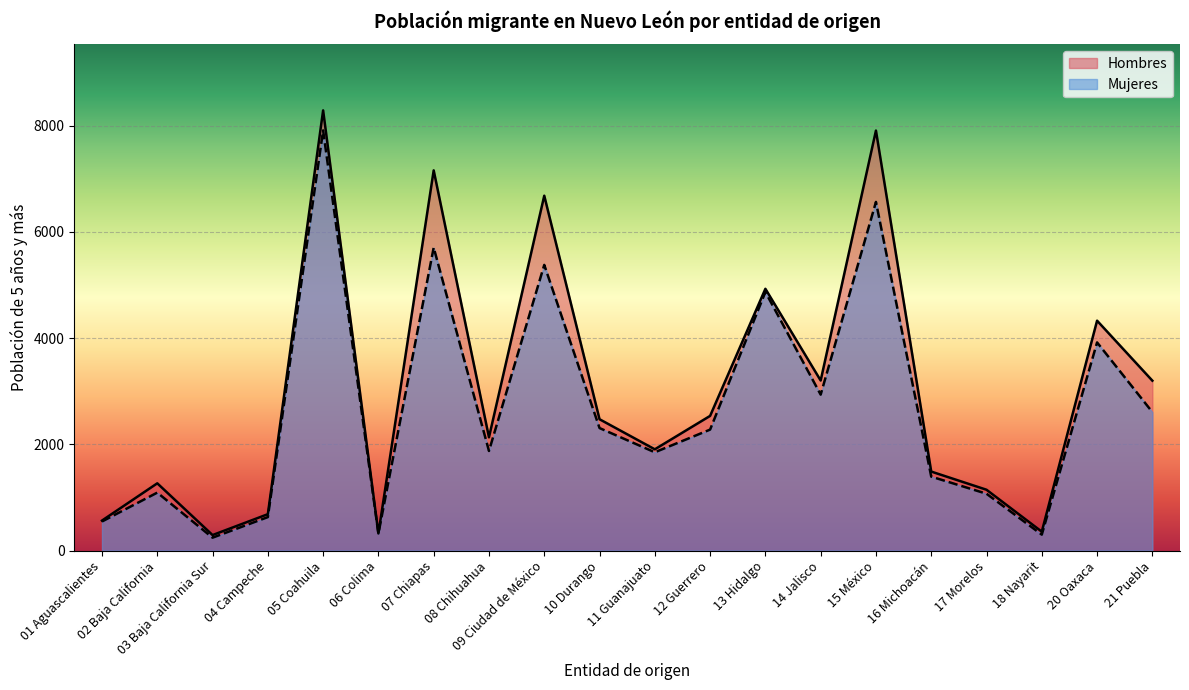

The Hombres series shows 2472 at 10 Durango. True or false?

True